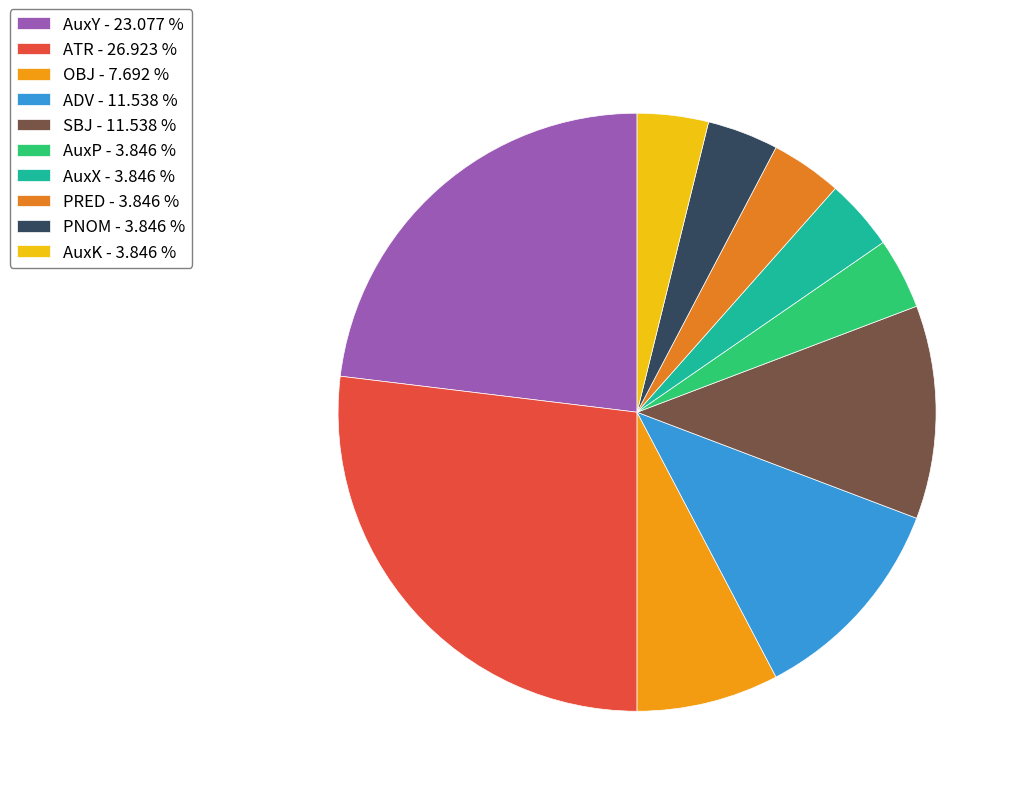

Which slice is the largest?

ATR